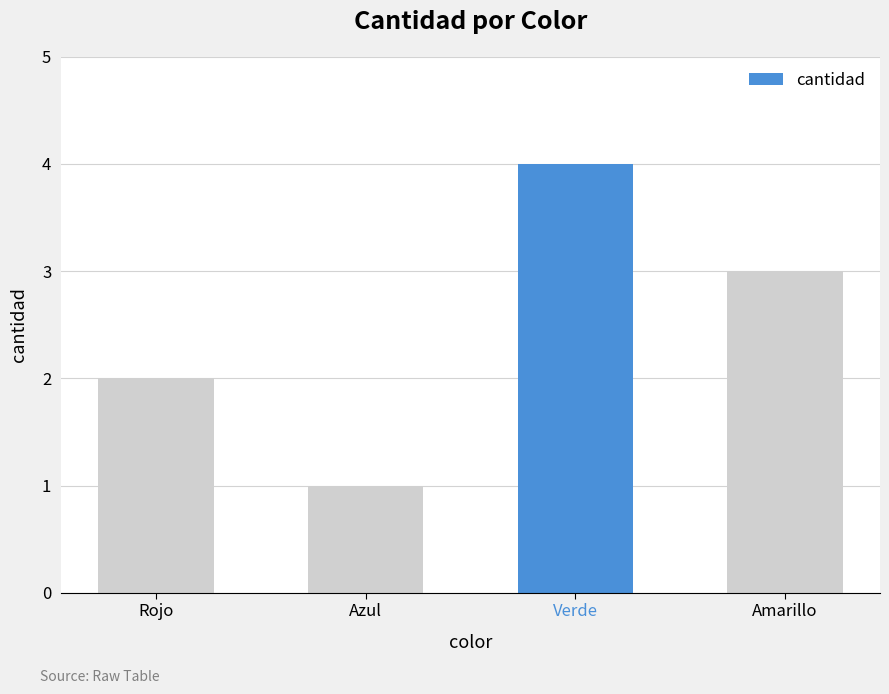

What is the maximum value shown in the chart?

4